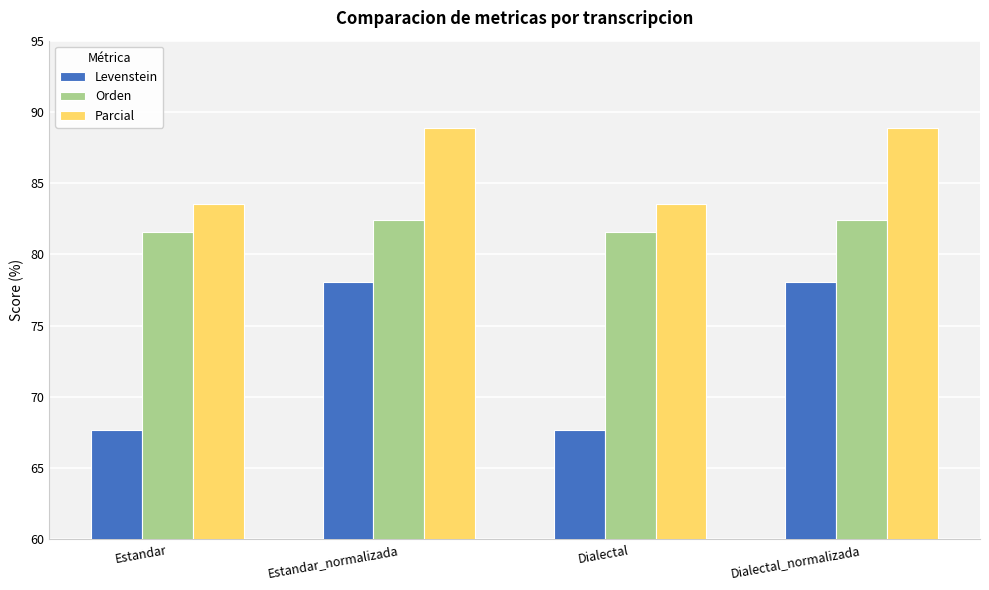

List the series in order of their peak value, highest first.

Parcial, Orden, Levenstein